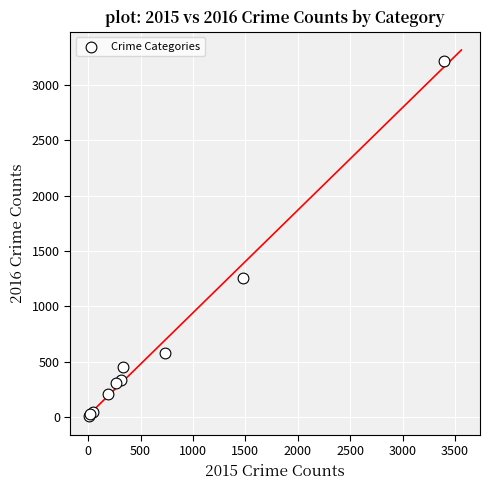

What Y value in the scatter plot is closest to 1612?

1259